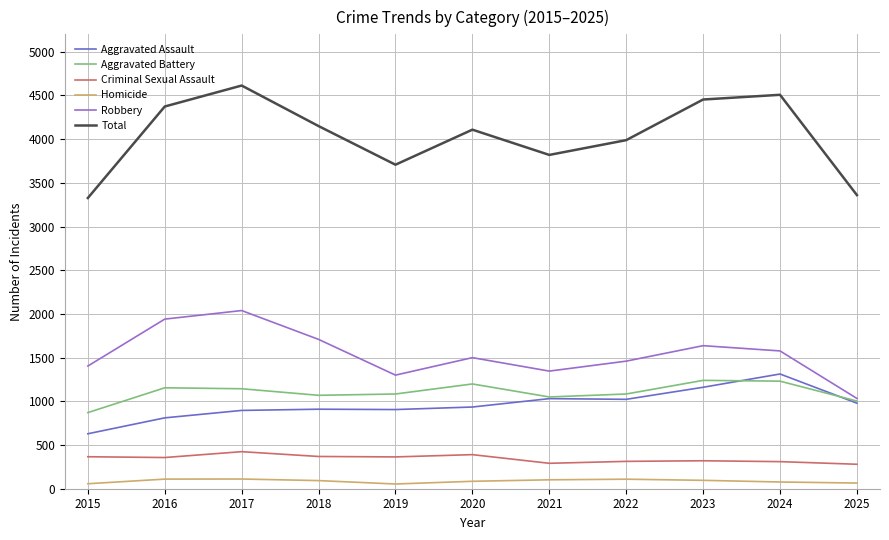

What is the total value across all series at 2025?

6720